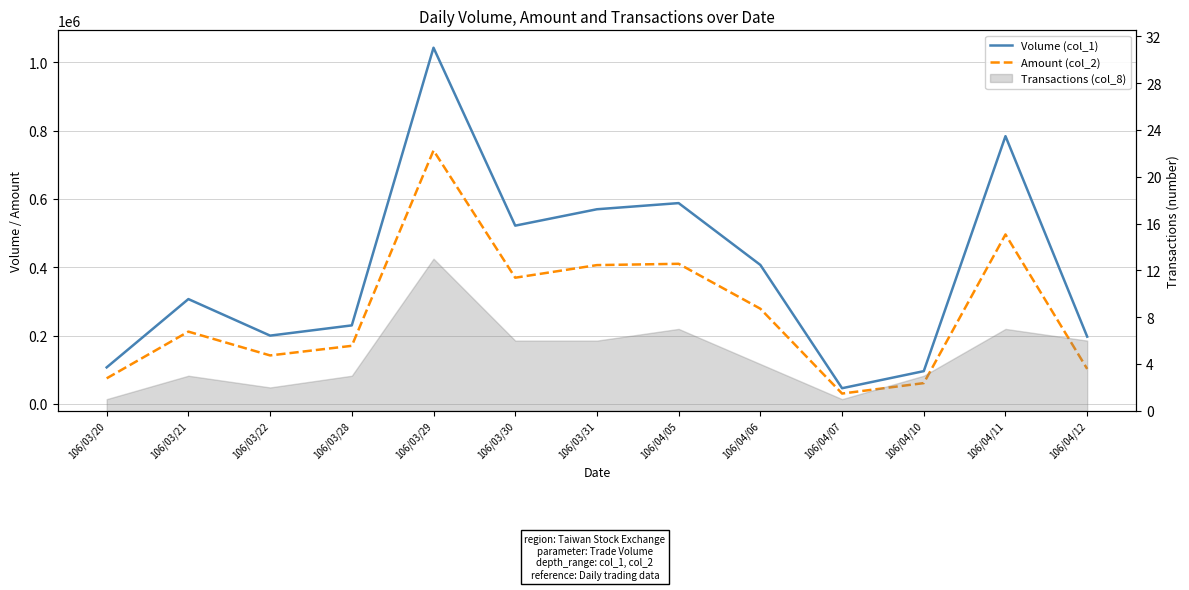

What position from the left is 106/04/10?

11